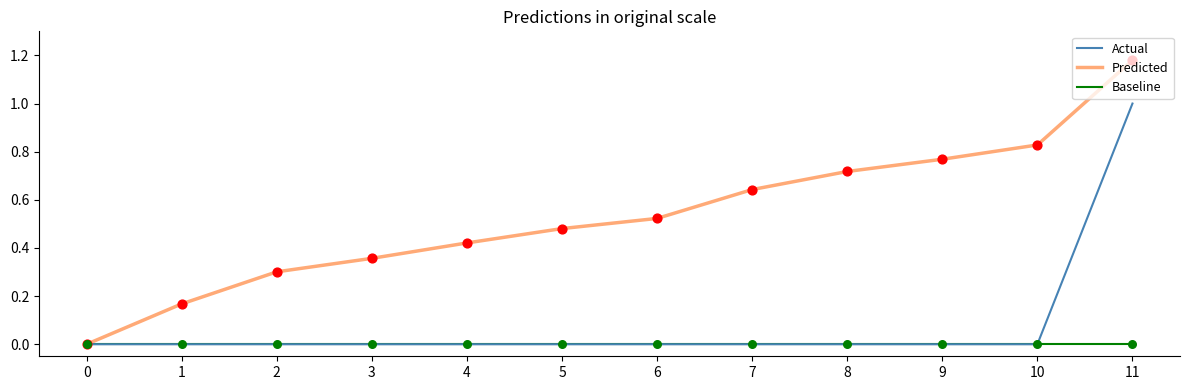

Which series has the largest range (max minus min)?

Predicted